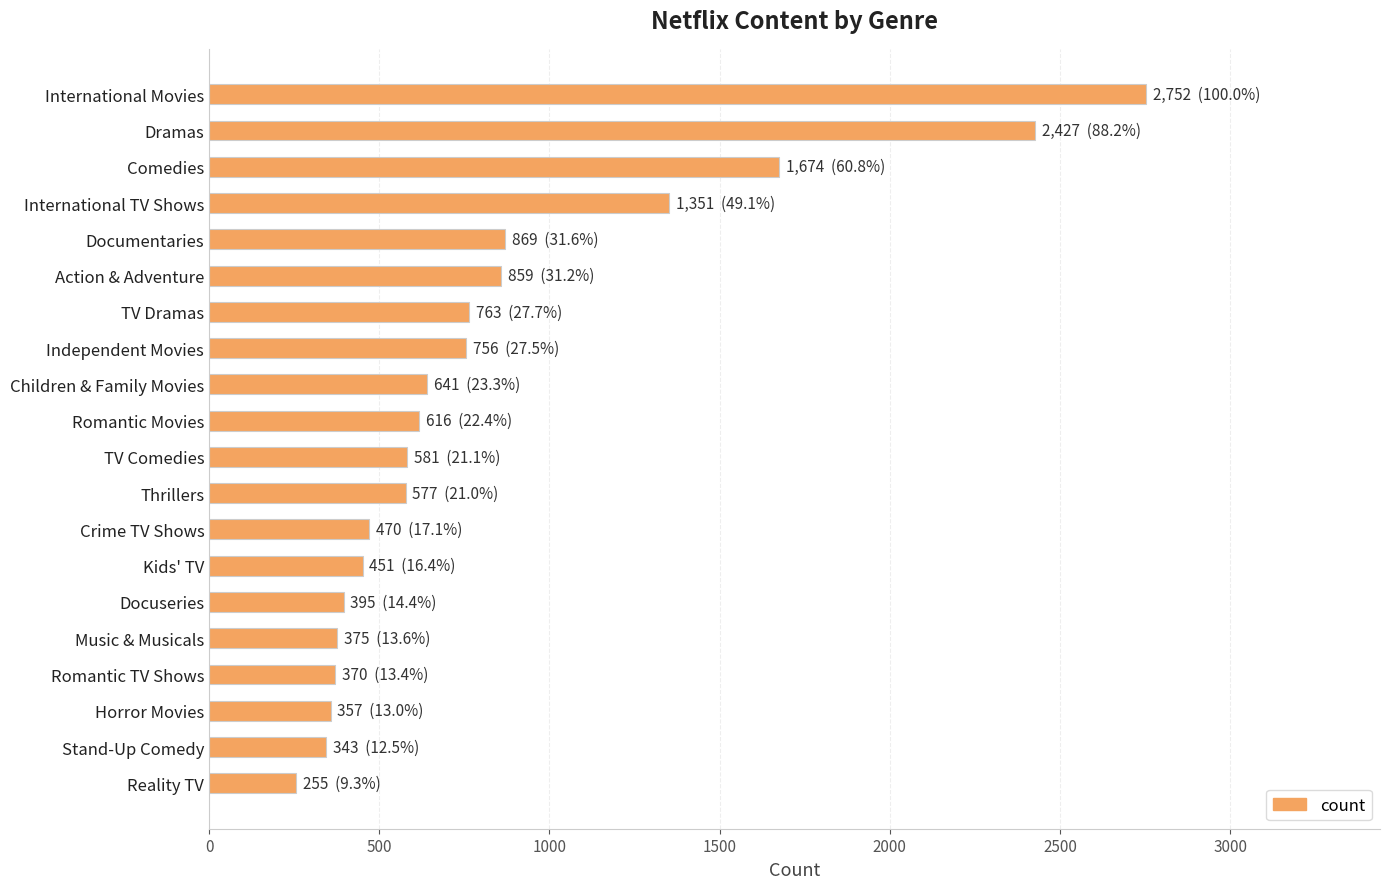

True or false: the data shows 451 at Kids' TV.

True